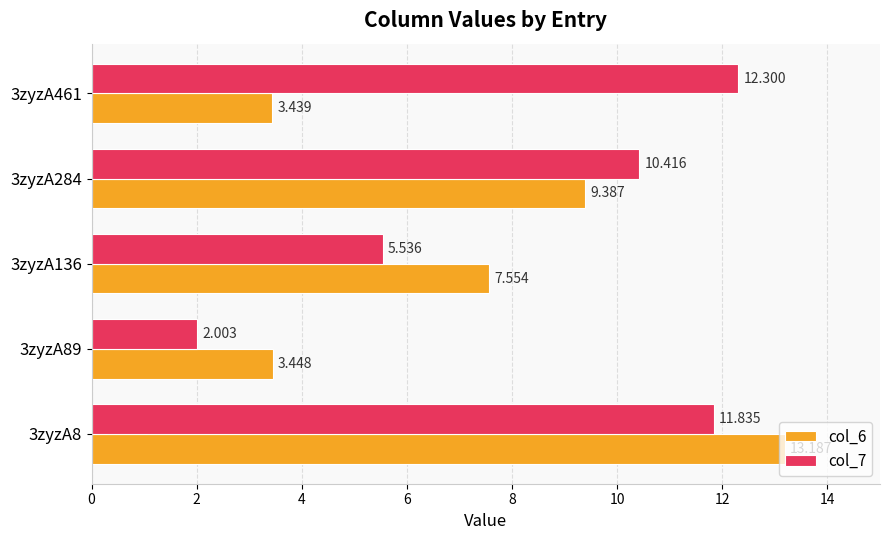

Is the value of col_7 at 3zyzA461 greater than the value of col_6 at 3zyzA8?

No